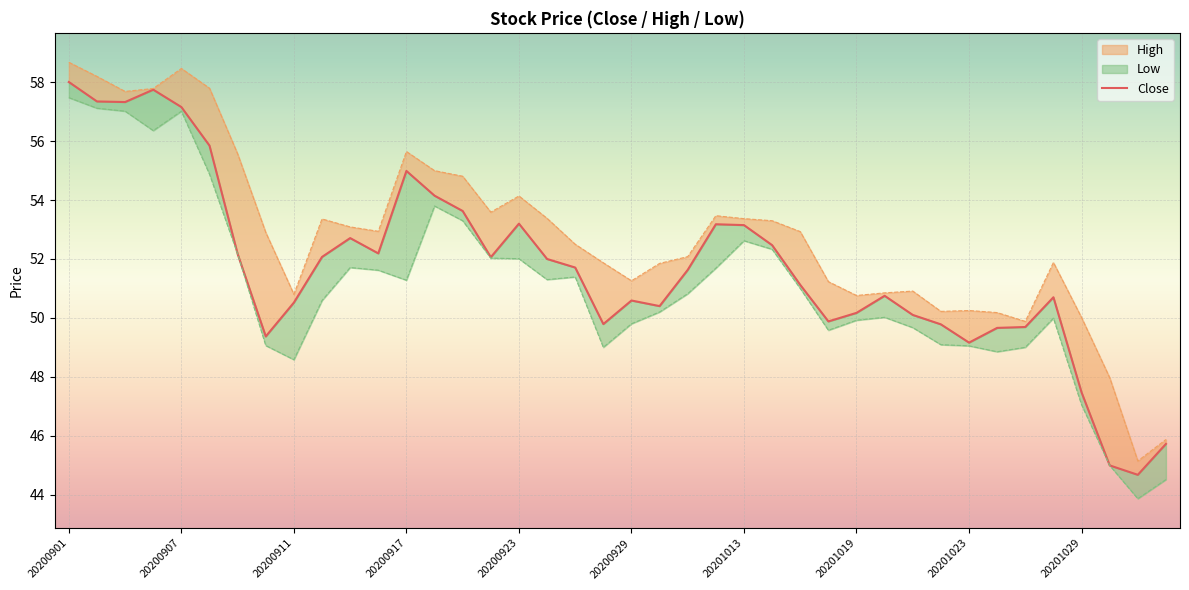

Which label corresponds to the smallest value in the chart?

20201102